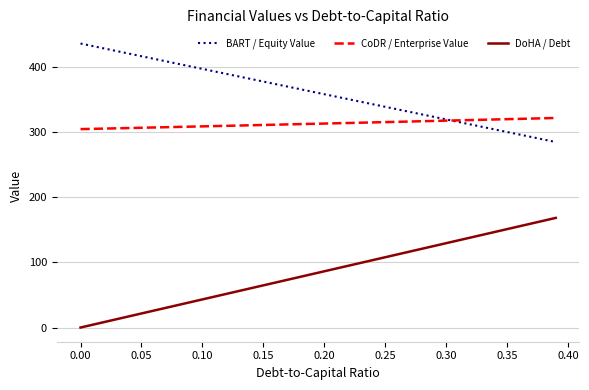

Which series has the largest total across all categories?

BART / Equity Value